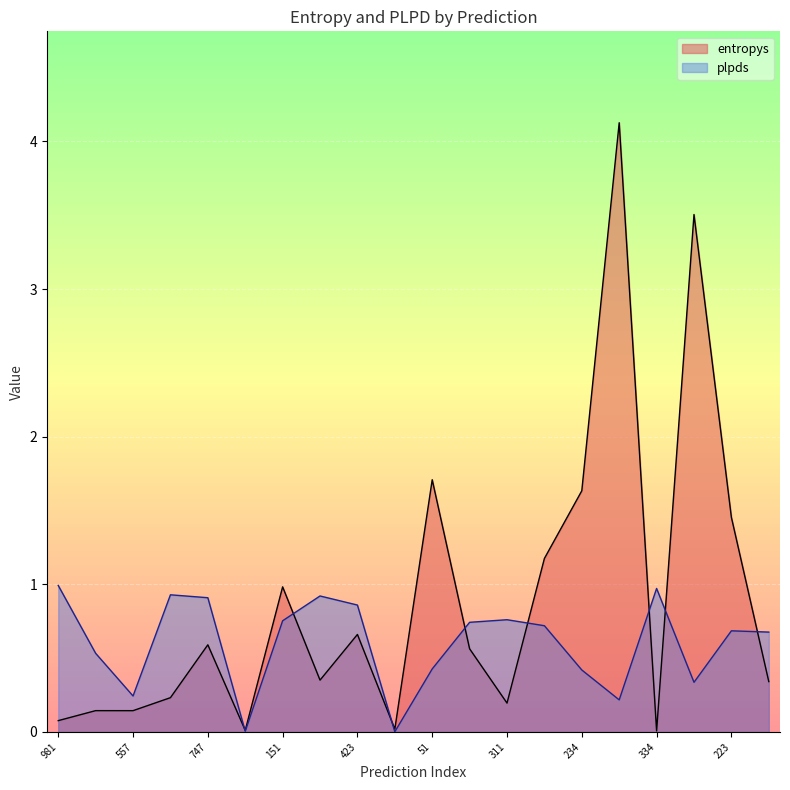

Is it true that entropys equals 0.0 at 293?

True